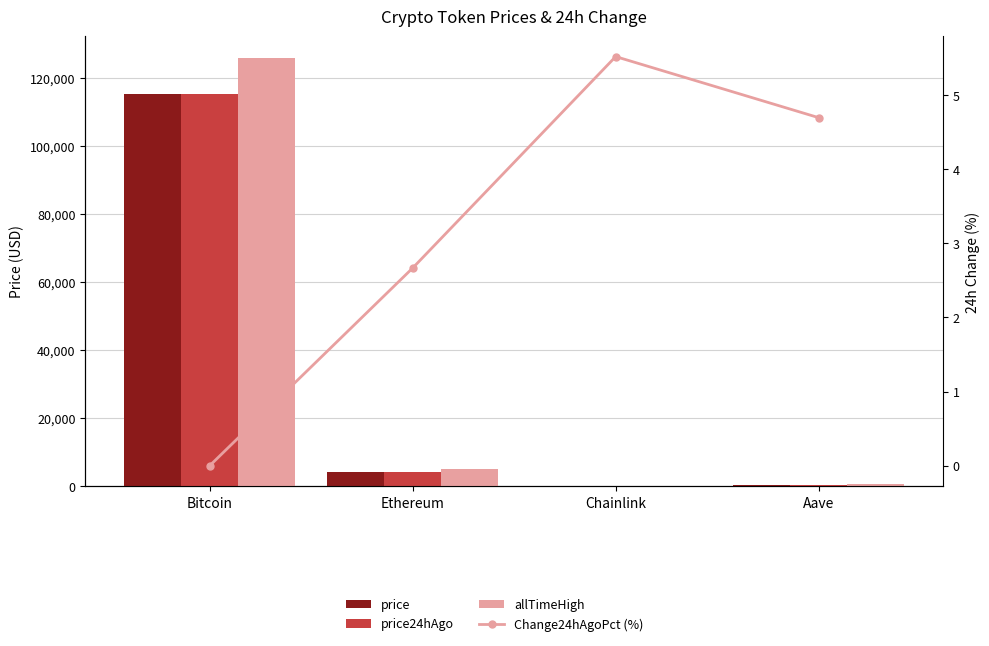

At which category is the sum across all series the highest?

Bitcoin